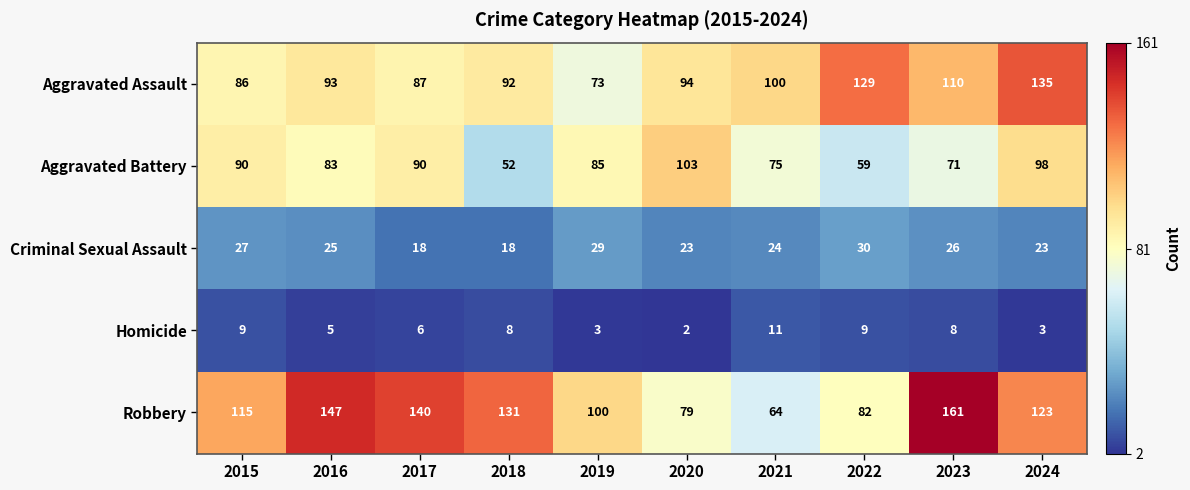

At how many categories does at least one series exceed 111?

7